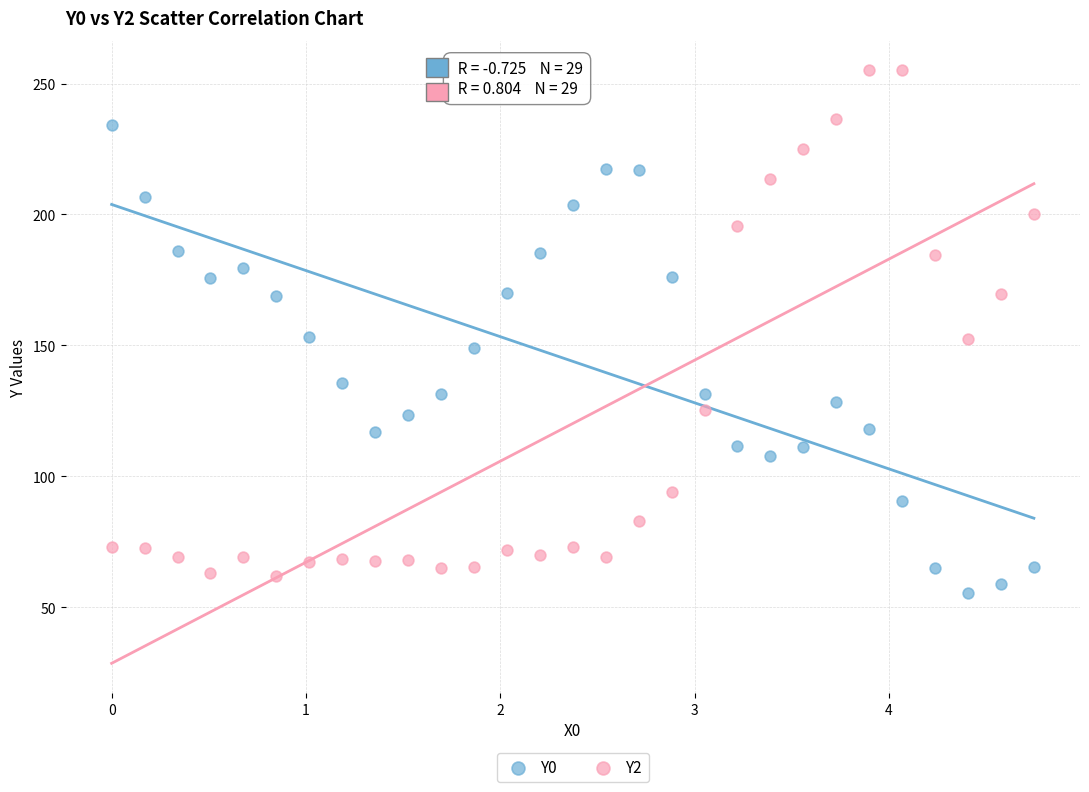

In the Y0 series, what Y value is closest to 144?

148.9